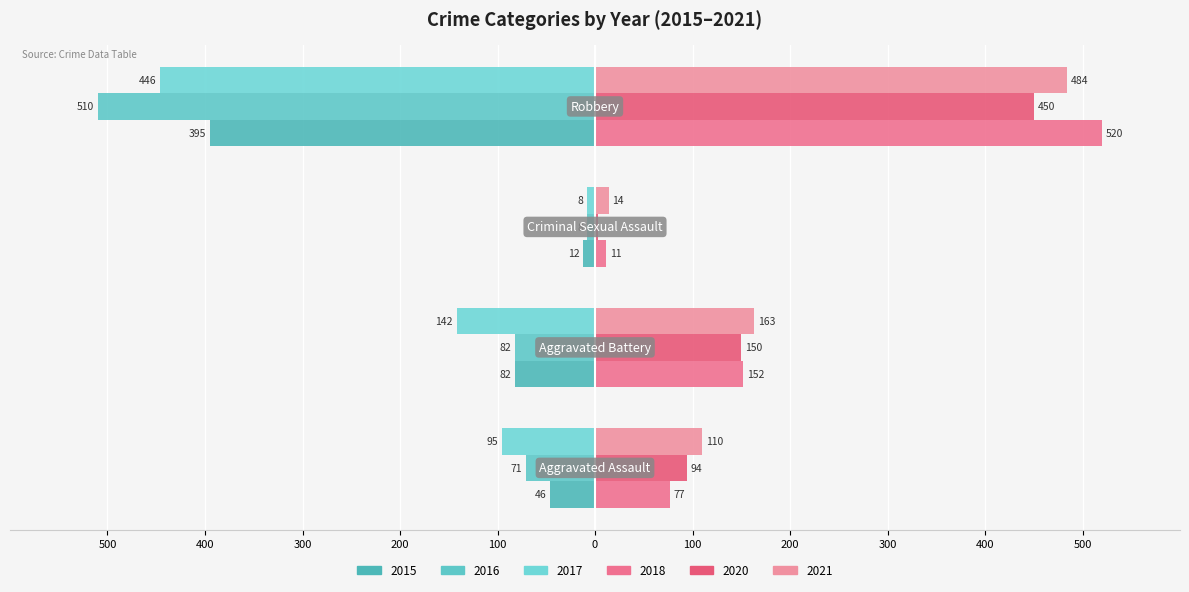

What is the maximum value for 2020?

450